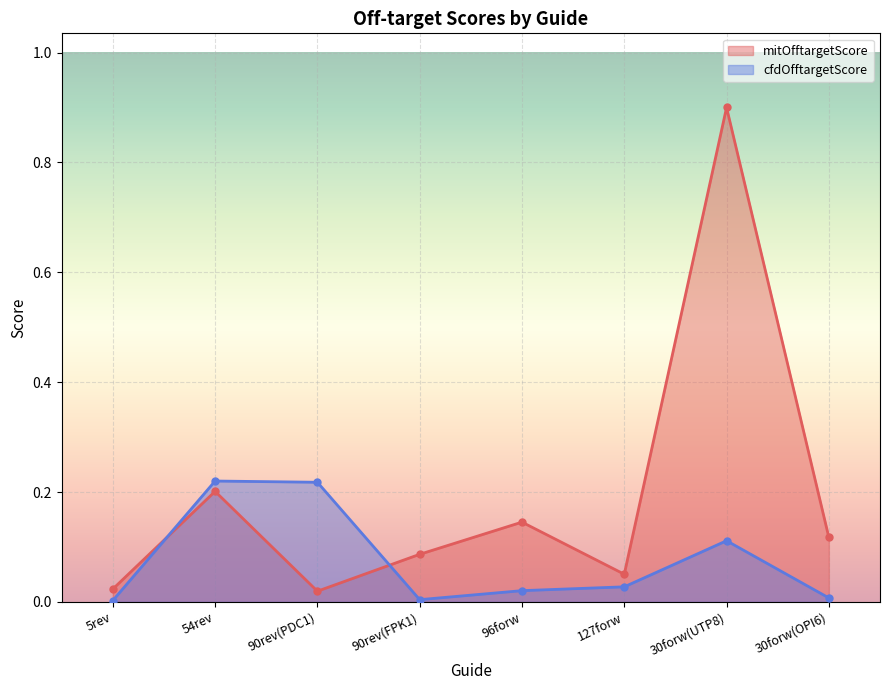

Where is the first local maximum for mitOfftargetScore?

54rev